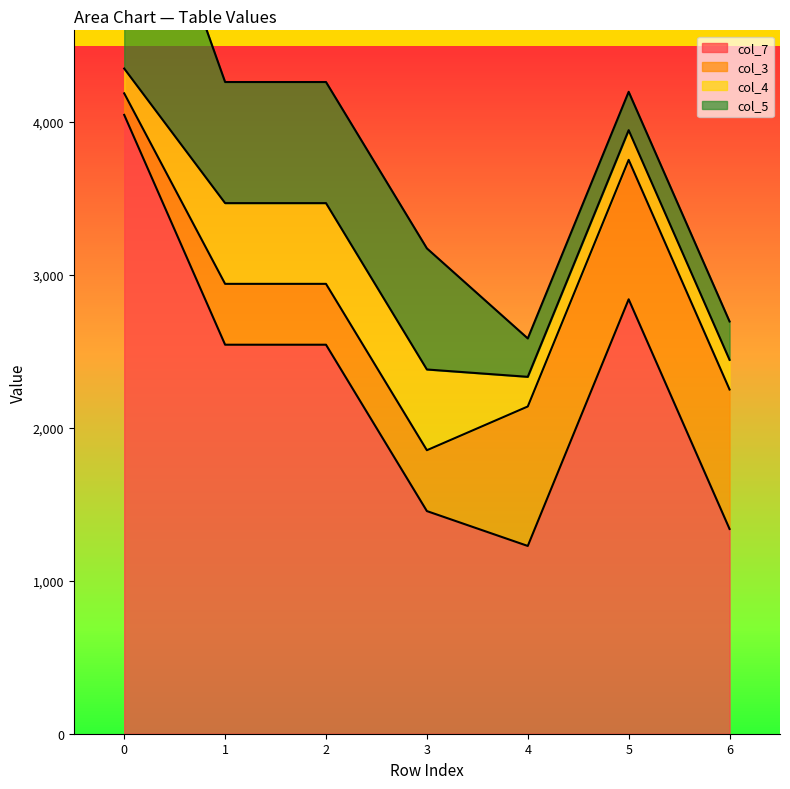

What is the maximum value shown in the chart?

4047